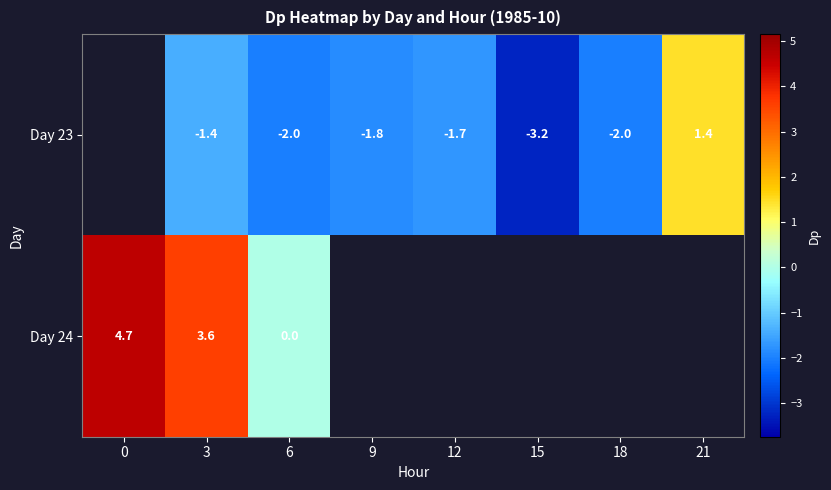

Is the value of Day 23 at 12 greater than the value of Day 24 at 6?

No